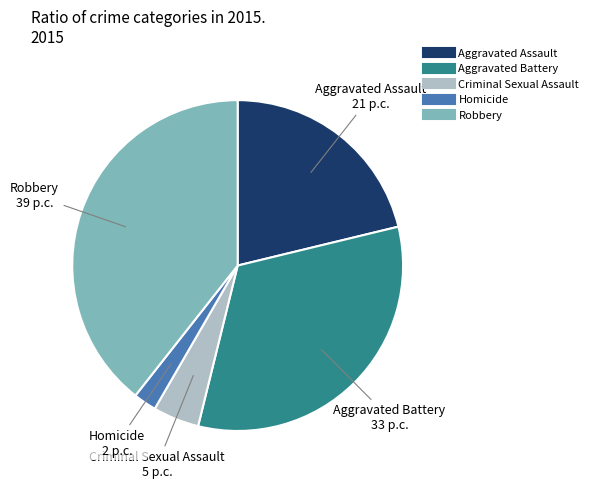

Rank the categories by value from lowest to highest.

Homicide, Criminal Sexual Assault, Aggravated Assault, Aggravated Battery, Robbery